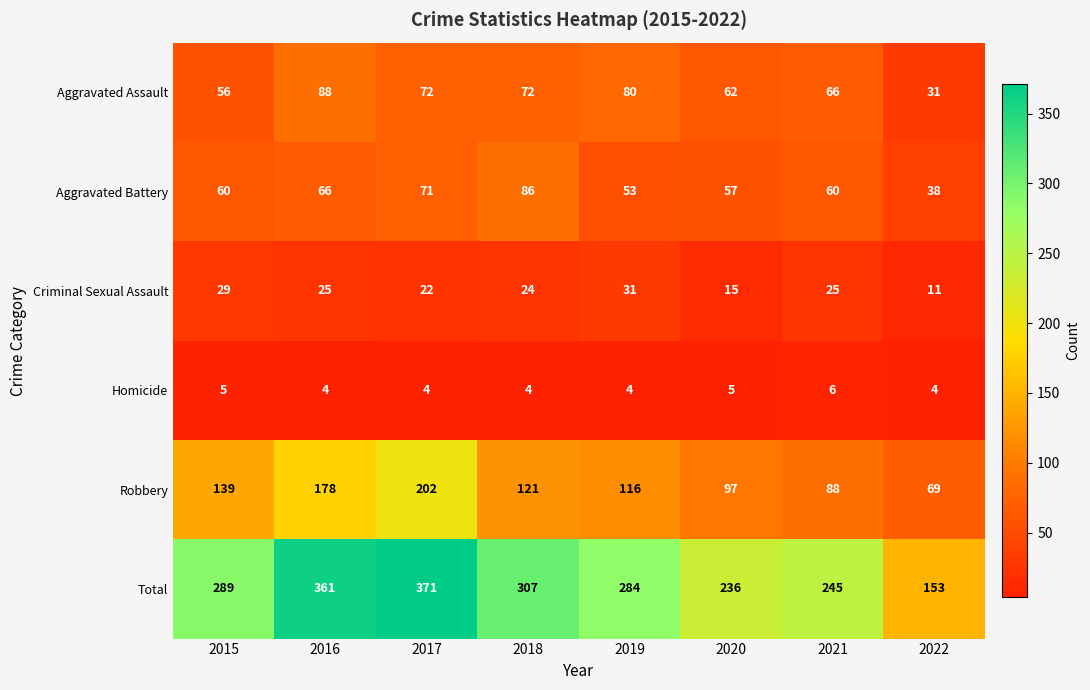

The value of Homicide at 2016 is 4. True or false?

True